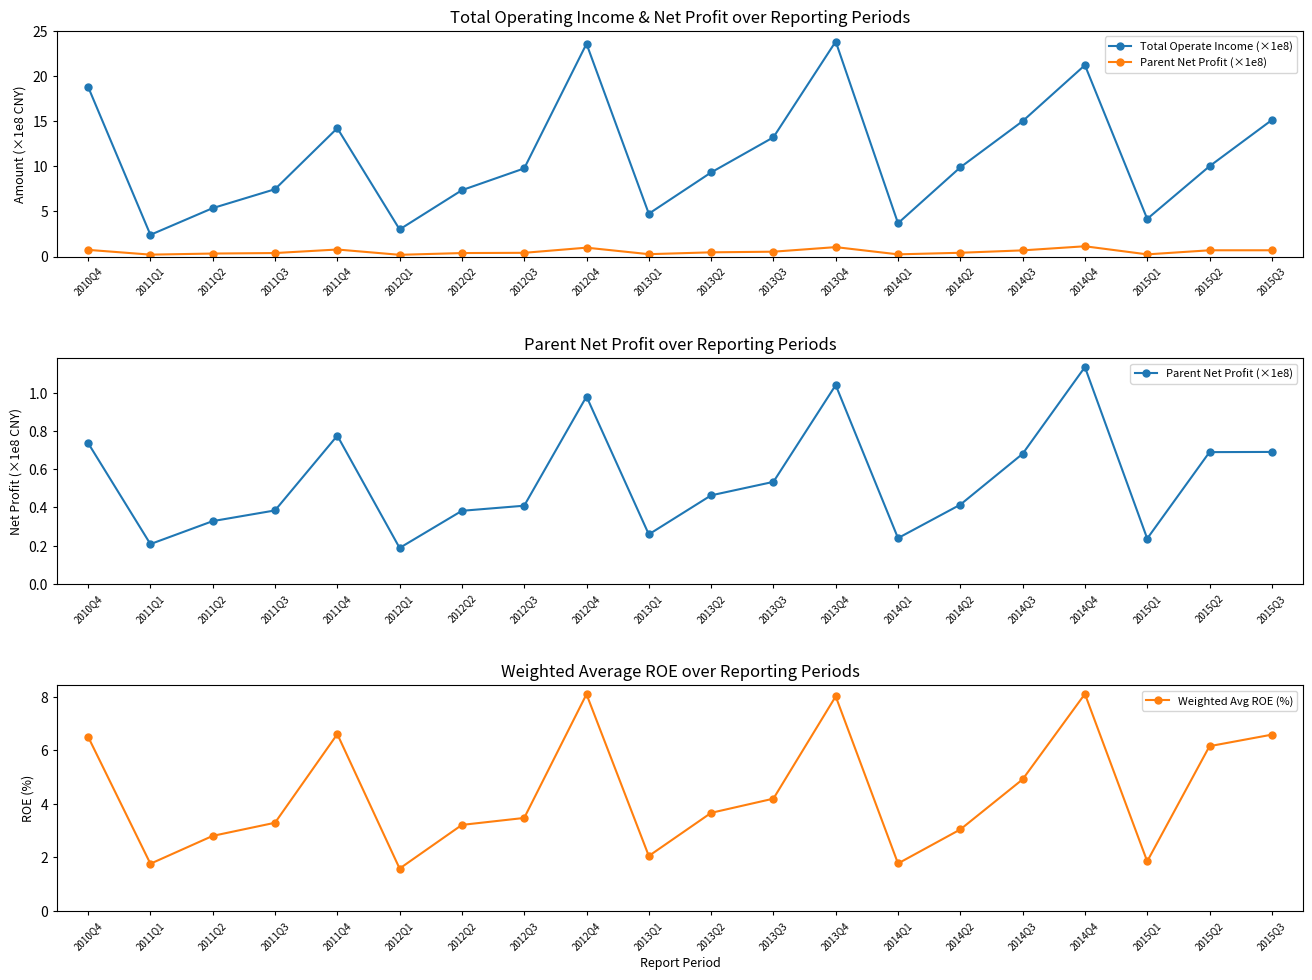

What is the label of the 2nd point from the right?

2015Q2